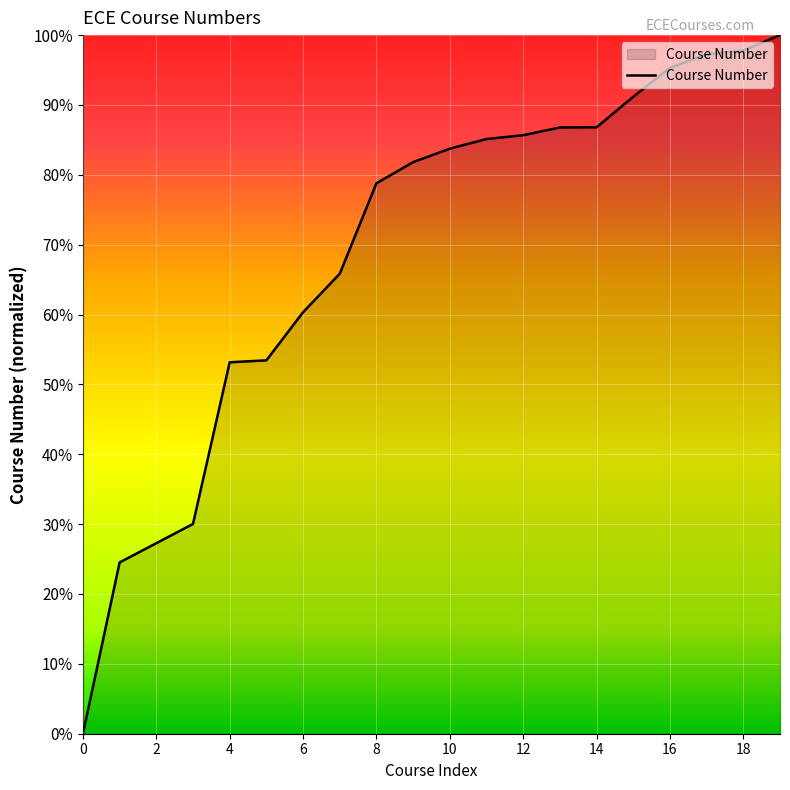

What is the maximum value shown in the chart?

100.0